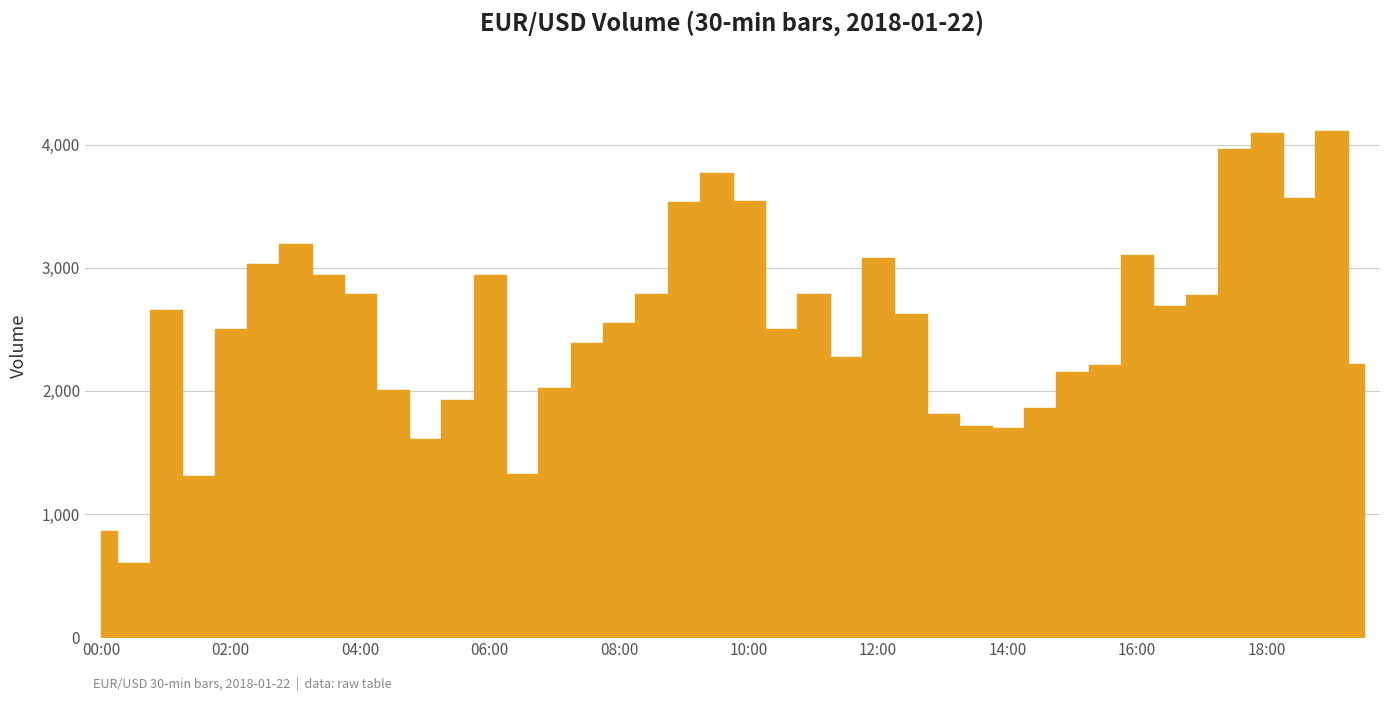

What is the difference between the maximum and minimum values?

3508